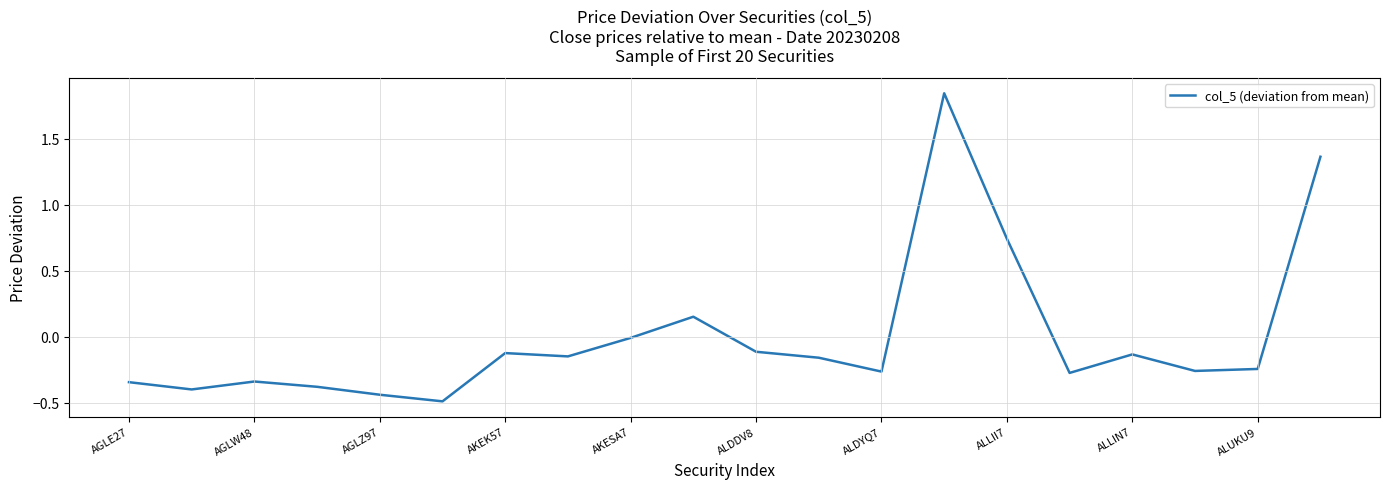

What is the minimum value shown in the chart?

-0.5